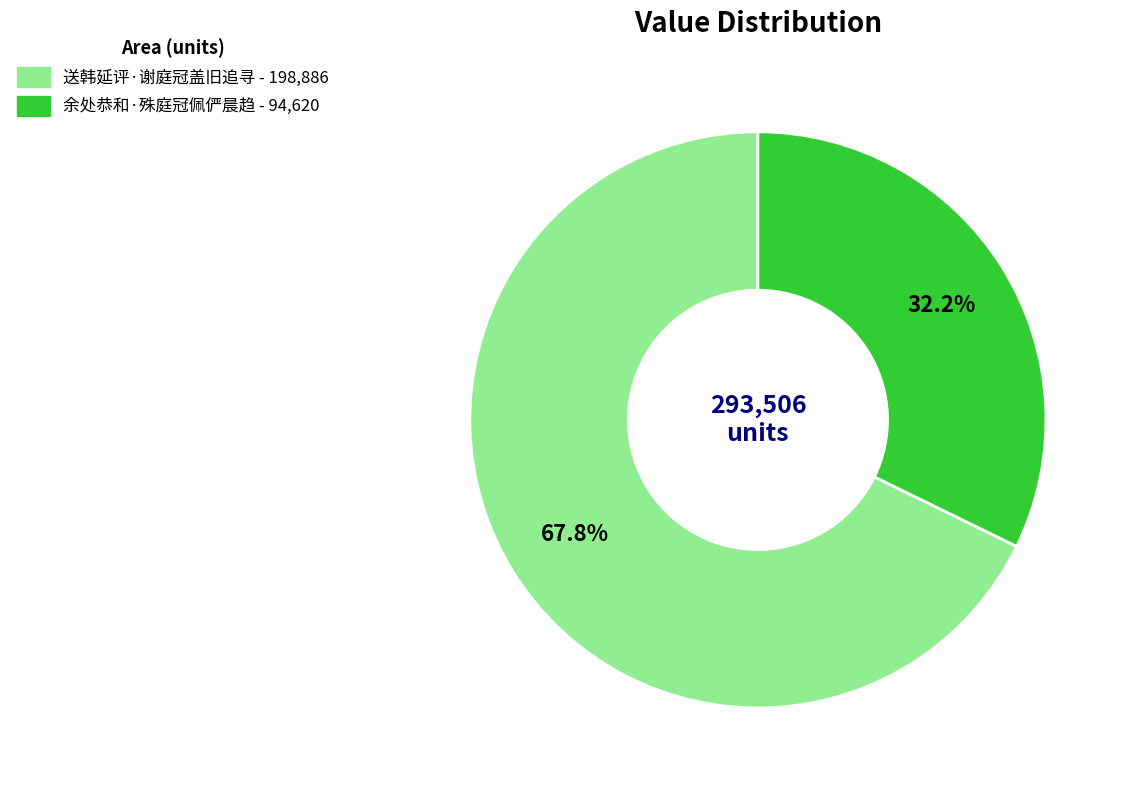

What is the ratio of the value at 送韩延评·谢庭冠盖旧追寻 to the value at 余处恭和·殊庭冠佩俨晨趋?

2.1